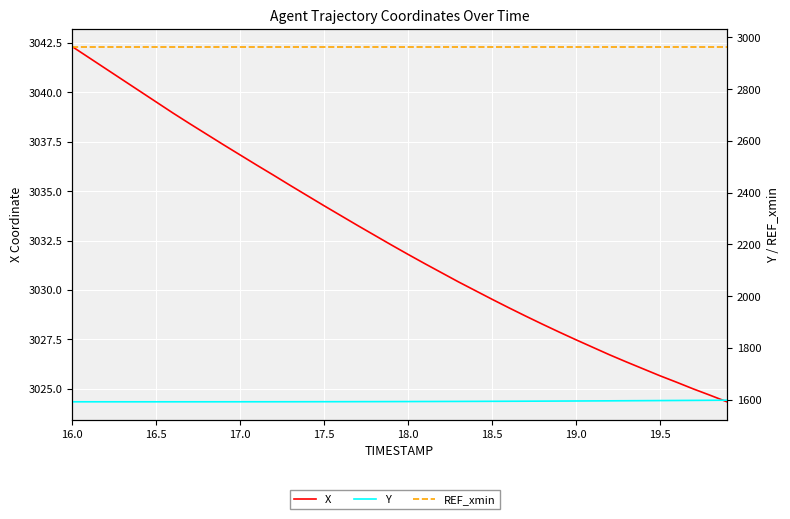

Is the value of REF_xmin at 17 greater than the value of Y at 13?

Yes